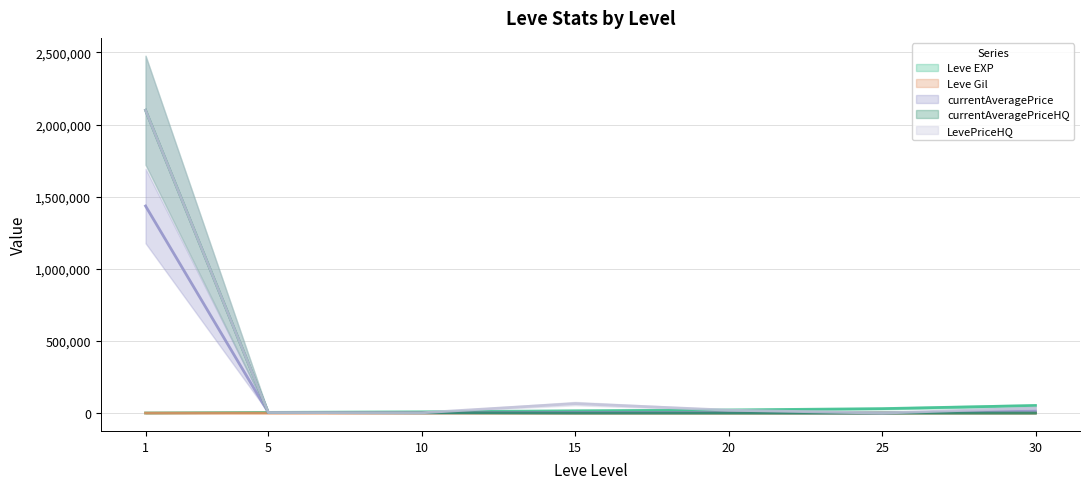

Reading left to right, transcribe all the data shown in this chart.

Leve EXP: 1=630.0	5=4660.0	10=8430.0	15=15980.0	20=21600.0	25=30820.0	30=52220.0
Leve Gil: 1=112.0	5=140.0	10=172.0	15=174.0	20=295.0	25=317.0	30=460.0
currentAveragePrice: 1=1435745.5	5=4000.0	10=2000.0	15=4964.3	20=3466.7	25=0.0	30=15999.0
currentAveragePriceHQ: 1=2099475.8	5=4000.0	10=2000.0	15=0.0	20=0.0	25=0.0	30=0.0
LevePriceHQ: 1=2099475.8	5=4000.0	10=2000.0	15=65832.5	20=20009.0	25=0.0	30=35000.0